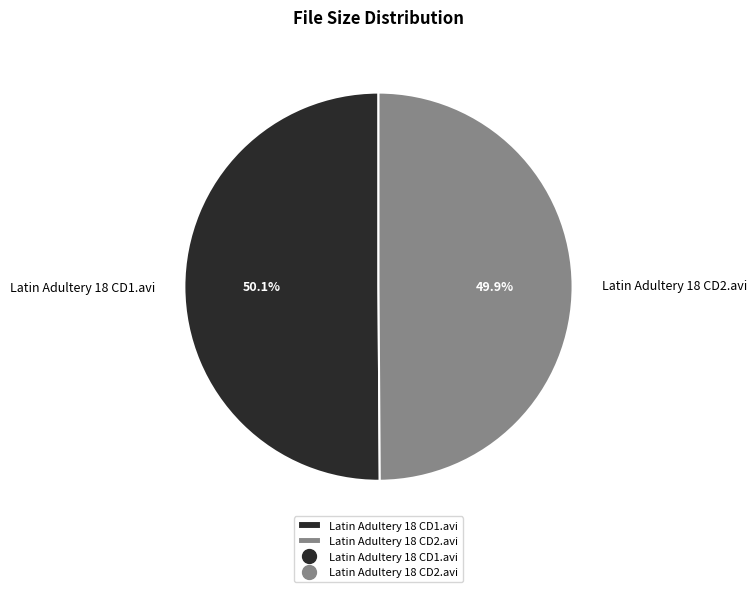

How many segments does this pie chart have?

2